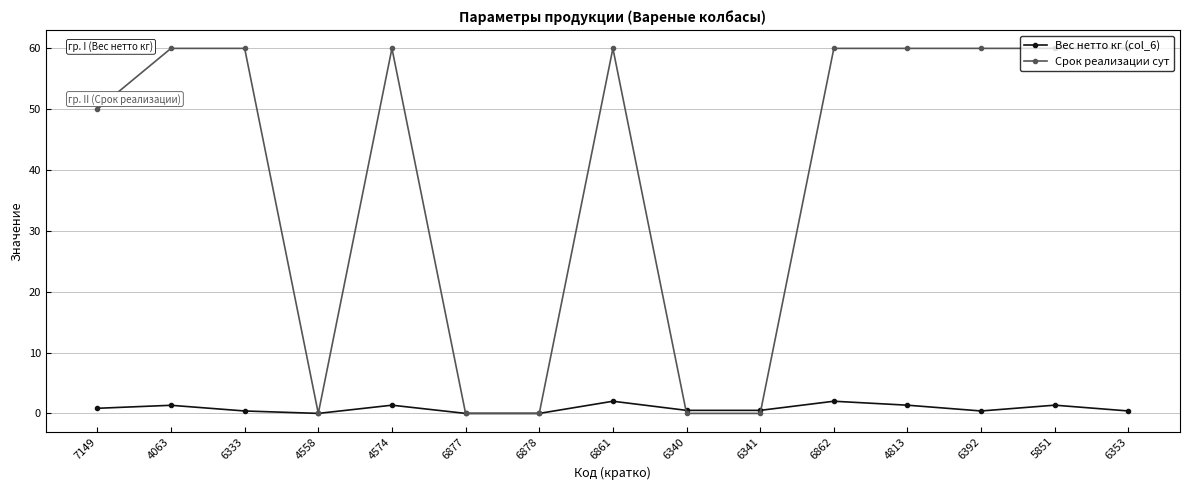

True or false: Вес нетто кг (col_6) has more than 2 points higher than both neighbors.

True